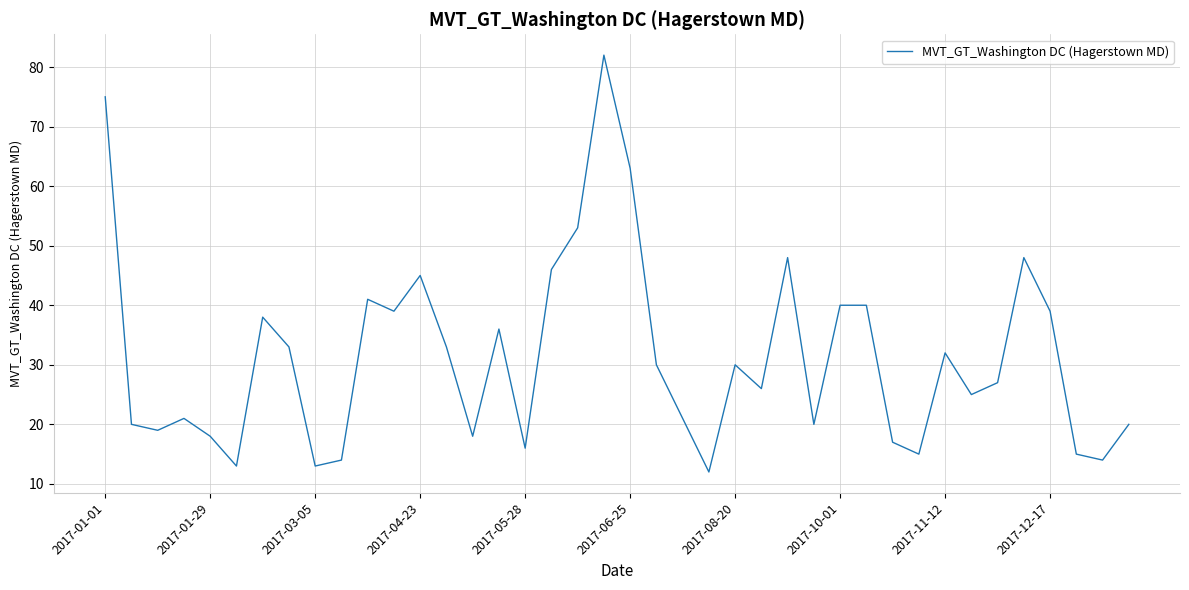

What is the greatest value displayed?

82